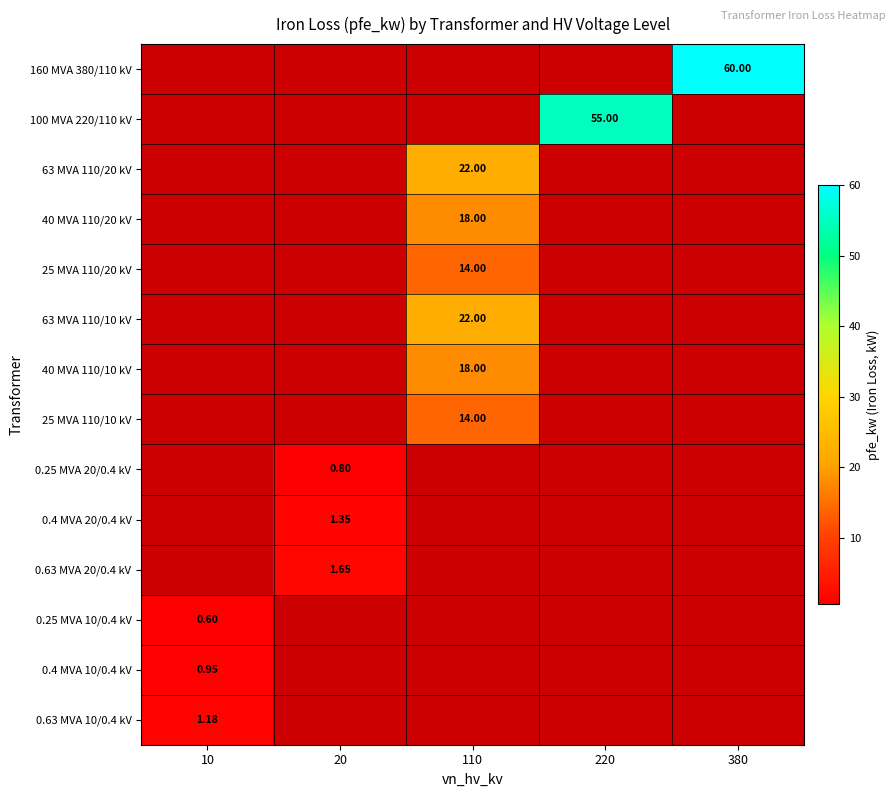

Which label corresponds to the smallest value in the chart?

10